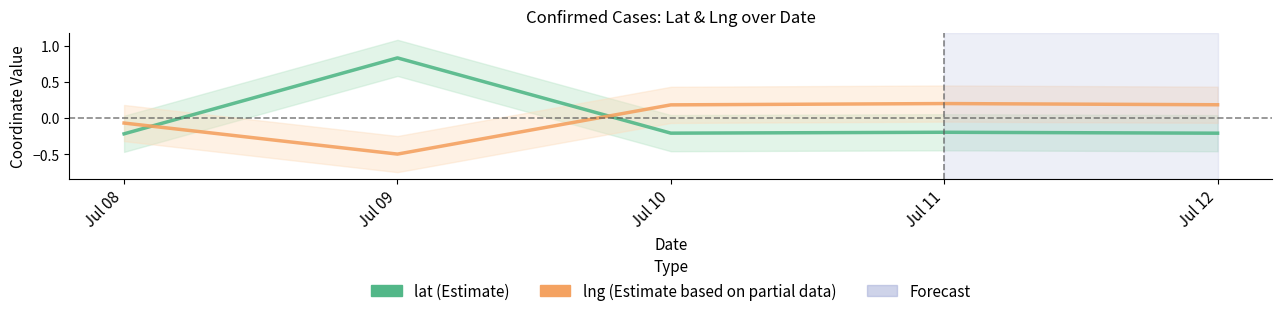

Reading left to right, list all the values displayed in this chart.

lat (Estimate): -0.2	0.8	-0.2	-0.2	-0.2
lng (Estimate based on partial data): -0.1	-0.5	0.2	0.2	0.2